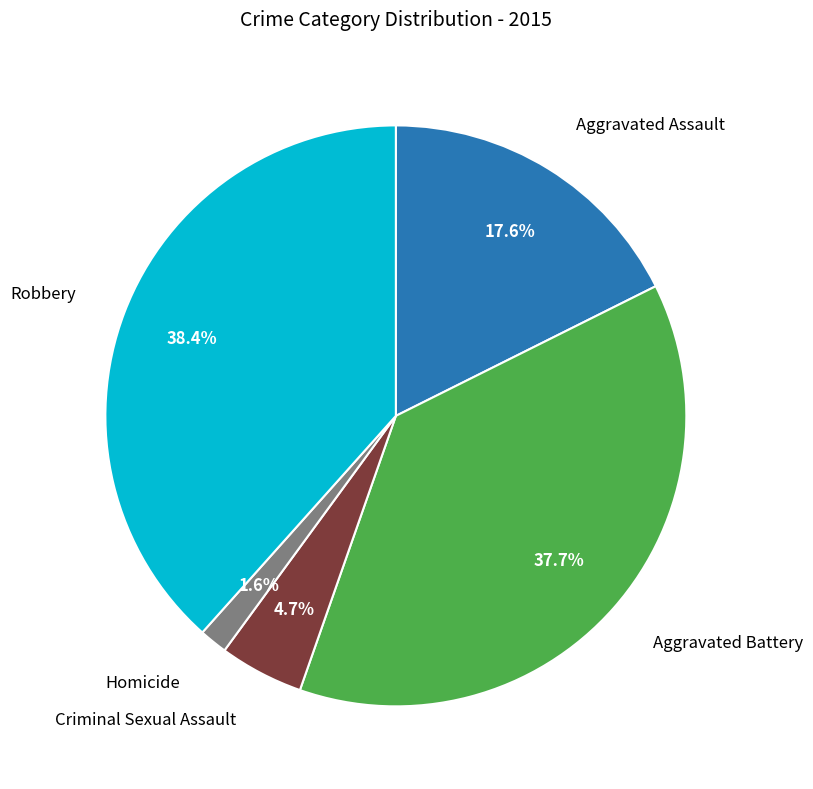

Is there any slice that represents more than half of the pie?

No